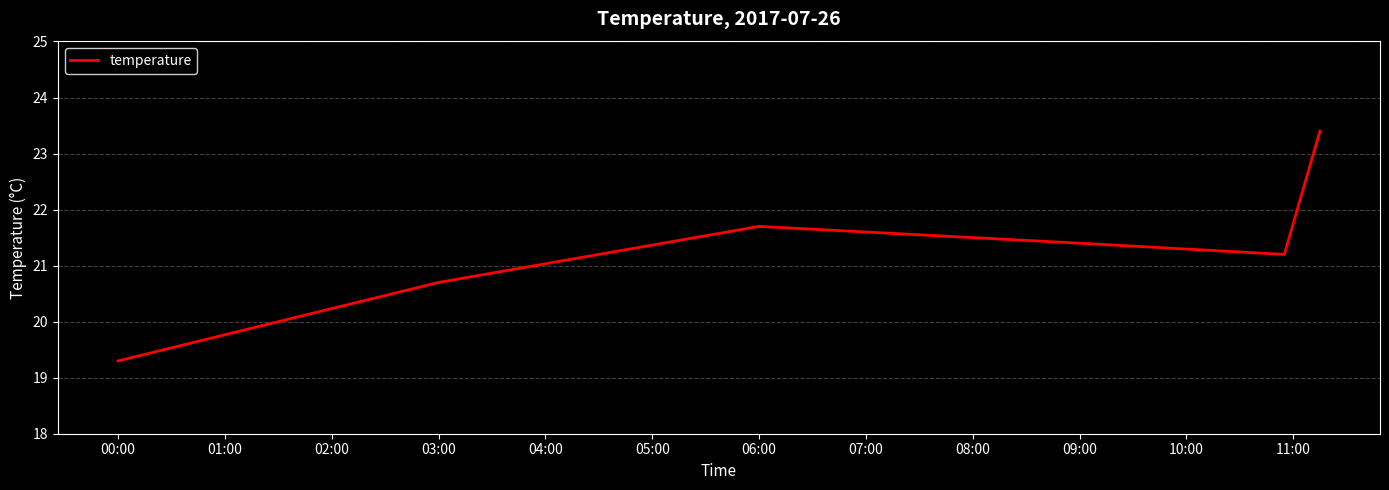

How many values are below 21?

2